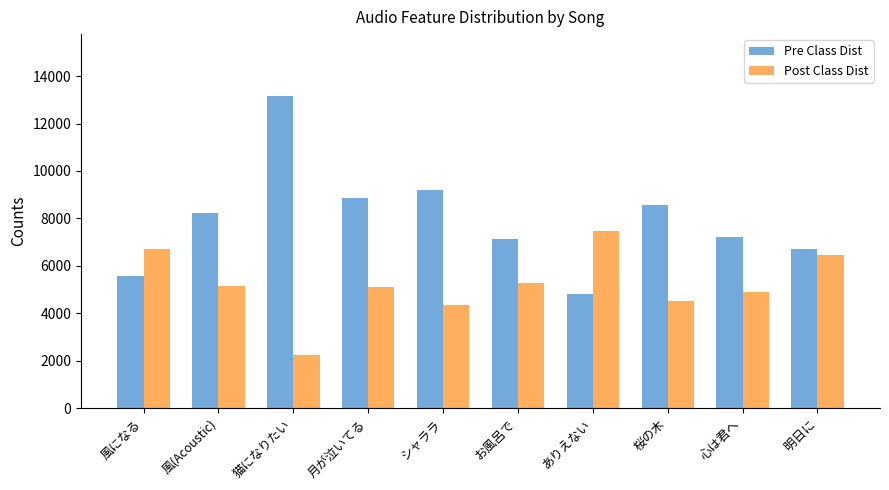

What is the sum of all Post Class Dist values?

52140